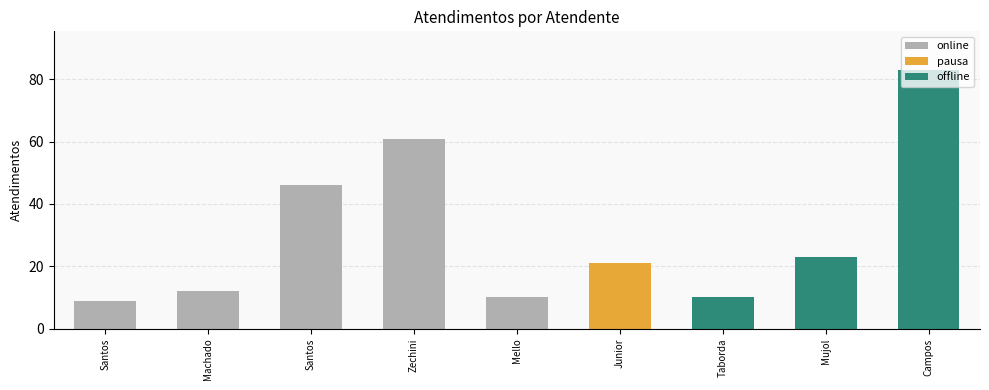

The chart shows a value of 83 at Campos. True or false?

True